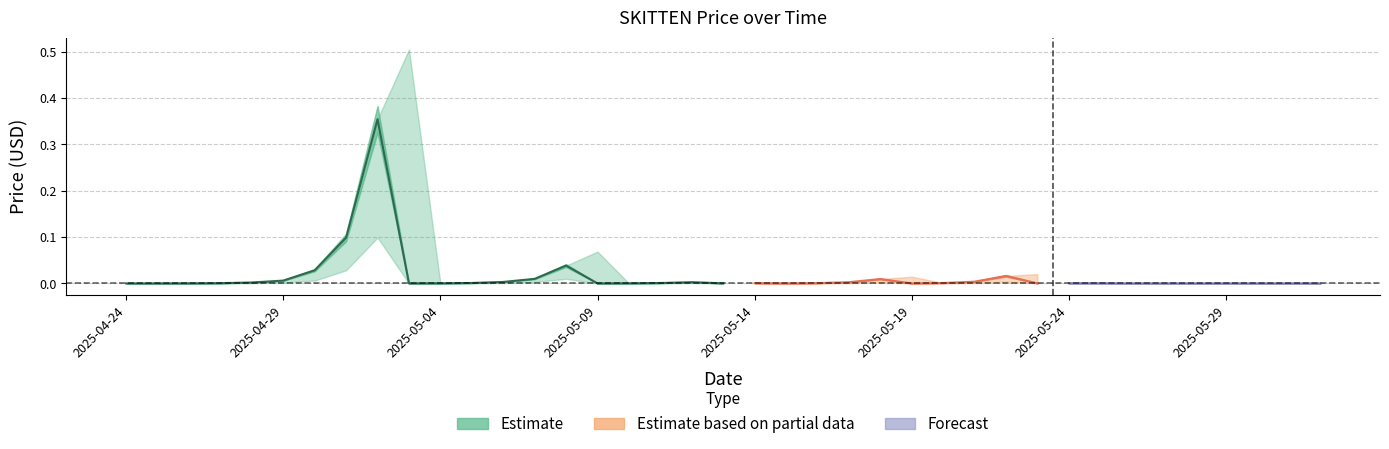

How many lines are shown in the chart?

3